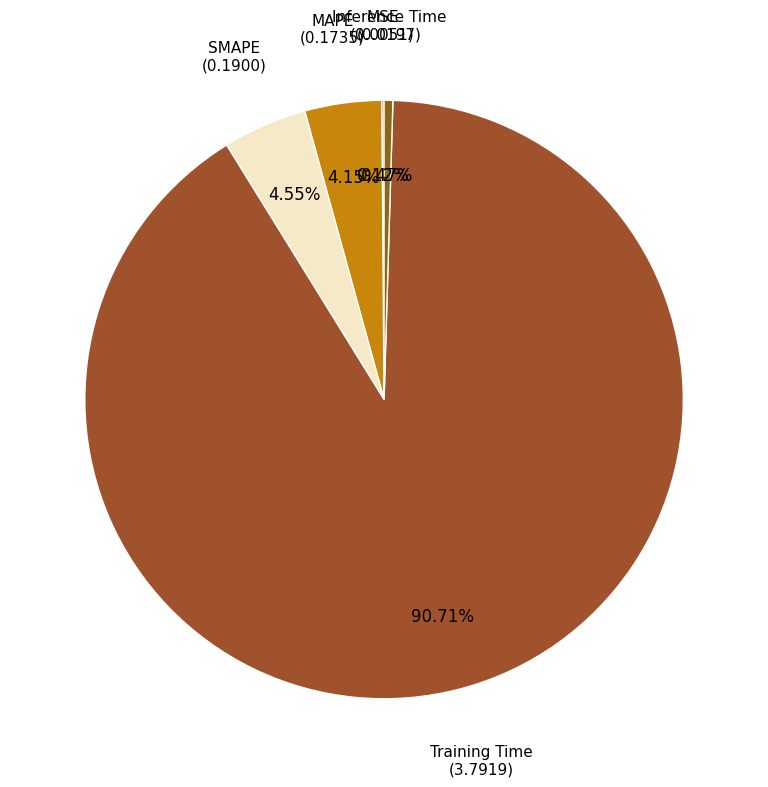

To the nearest percent, what is the average slice percentage?

20%